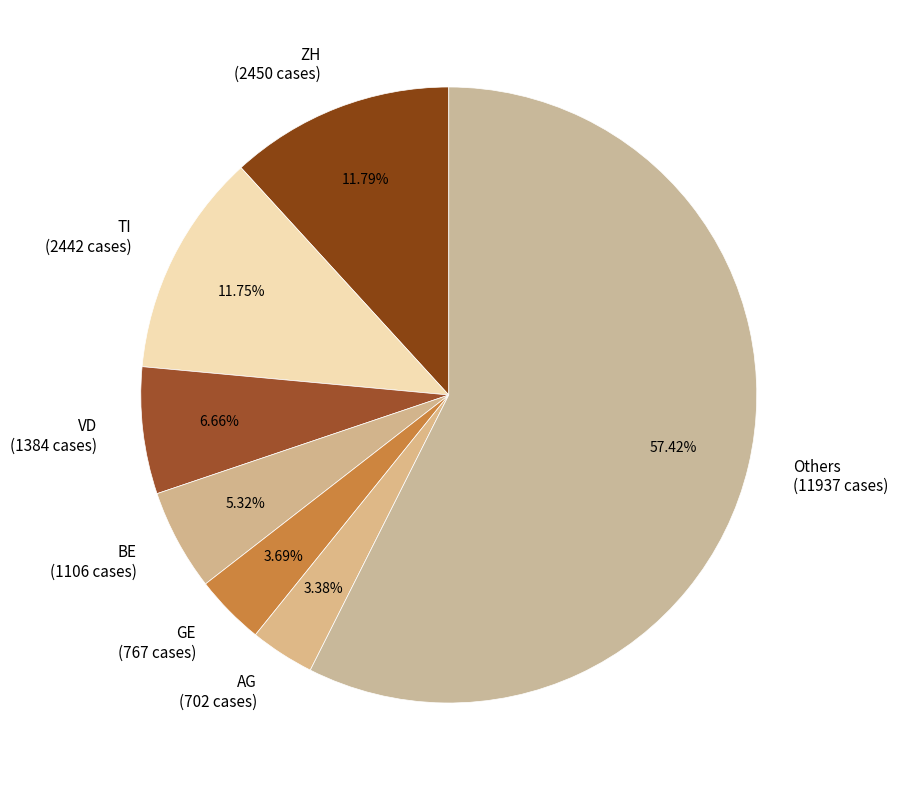

Approximately how many times larger is the value at AG (702 cases) compared to ZH (2450 cases)?

0.3